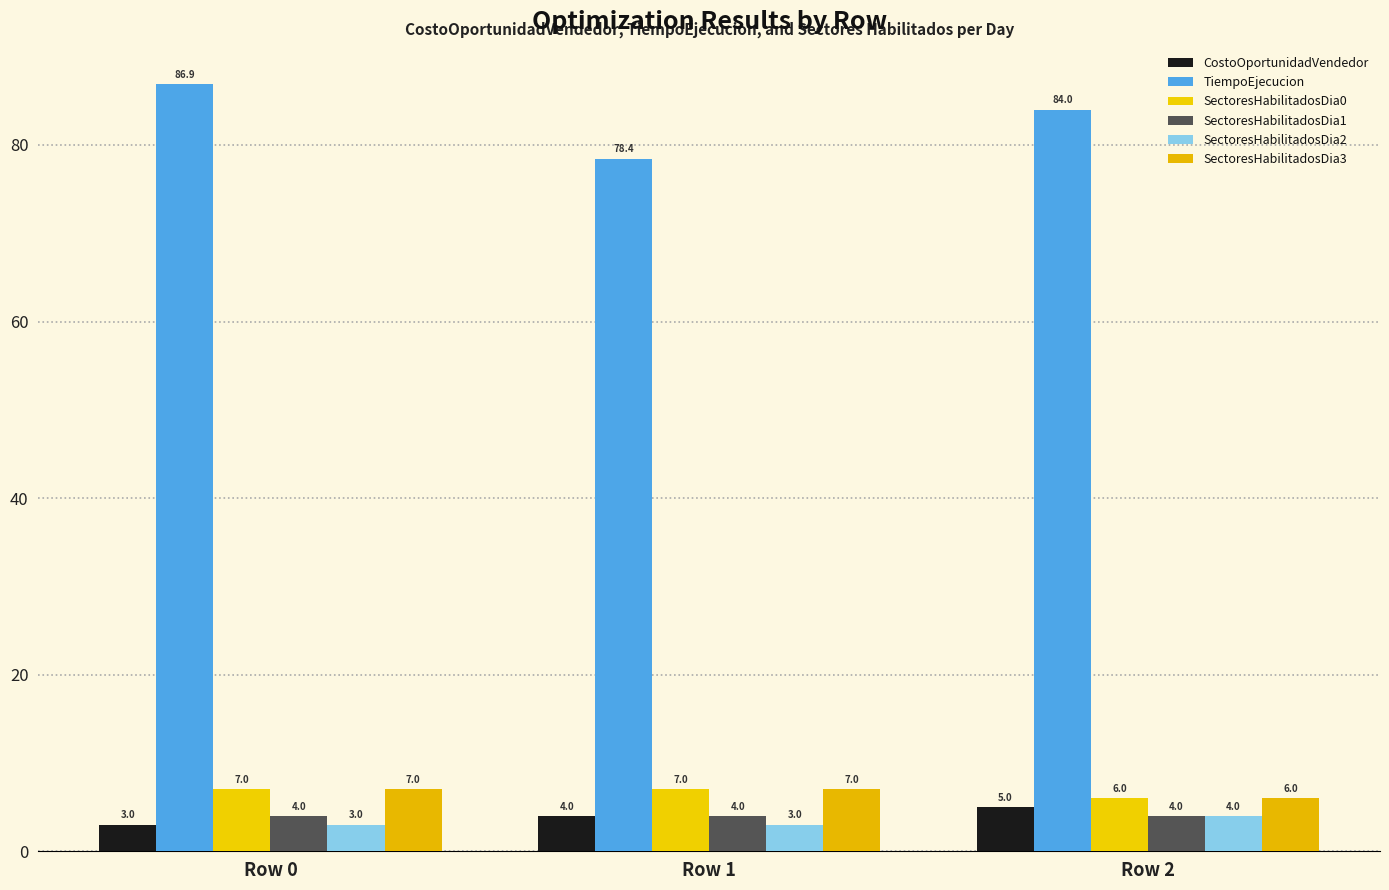

The SectoresHabilitadosDia3 series shows 10.6 at Row 2. True or false?

False